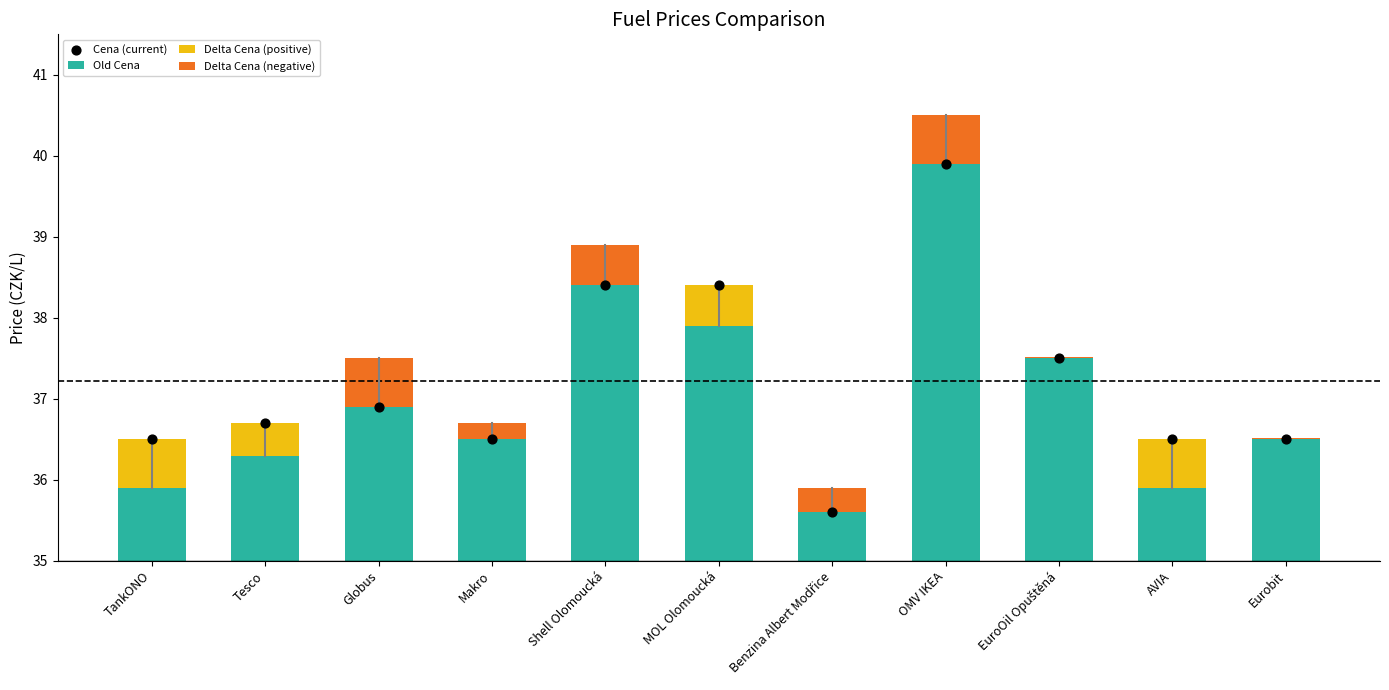

Which series reaches the minimum Y coordinate?

Delta Cena (positive)